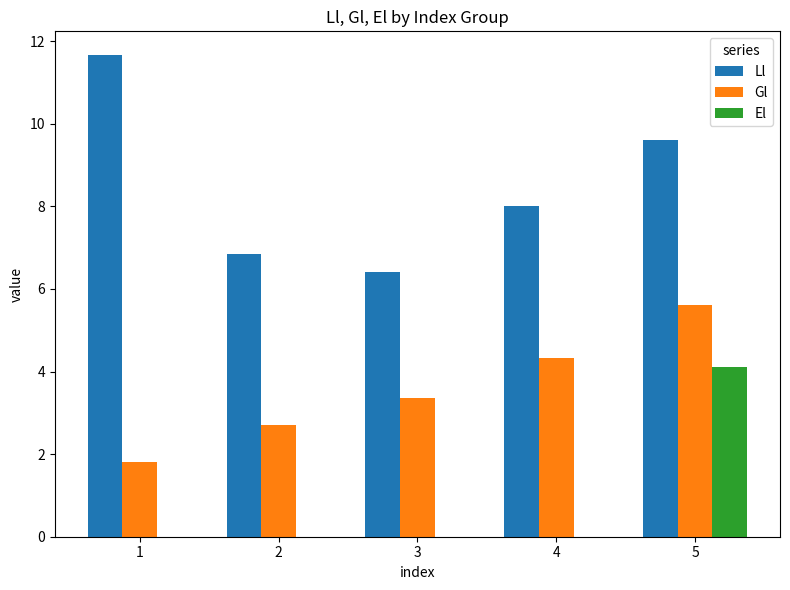

Reading left to right, extract all data points from this chart.

Ll: 11.7	6.8	6.4	8.0	9.6
Gl: 1.8	2.7	3.4	4.3	5.6
El: 0.0	0.0	0.0	0.0	4.1